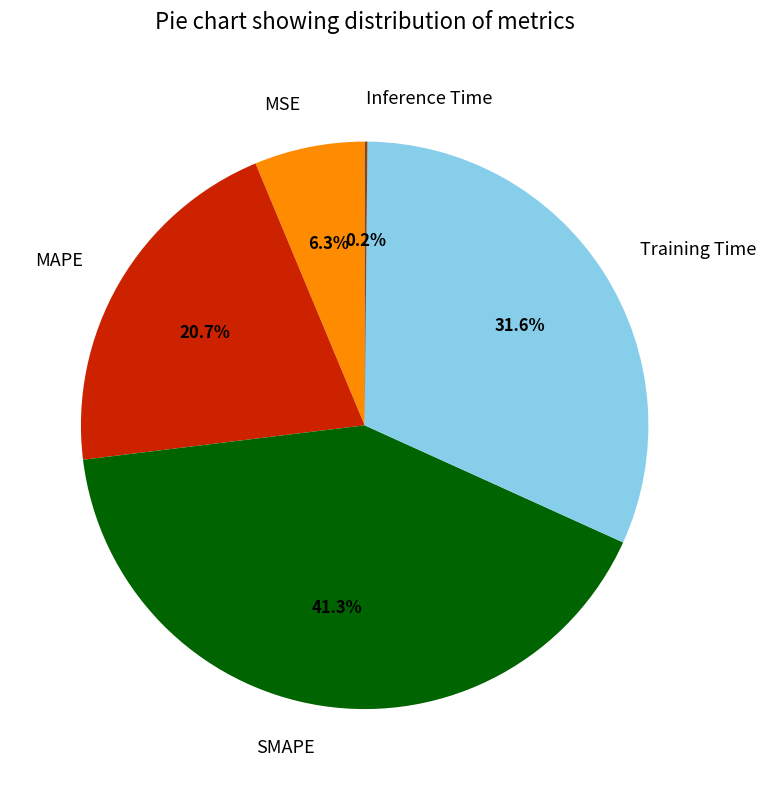

Is there a majority slice in this chart?

No